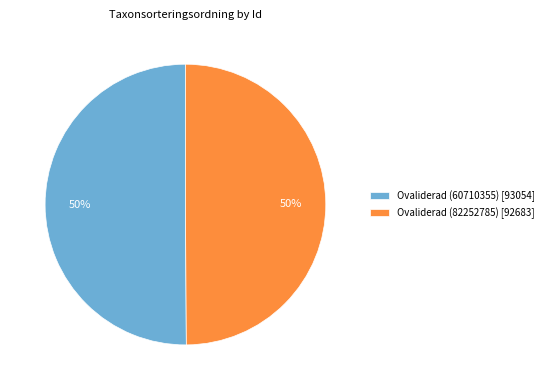

What is the ratio of the value at Ovaliderad (82252785) [92683] to the value at Ovaliderad (60710355) [93054]?

1.0